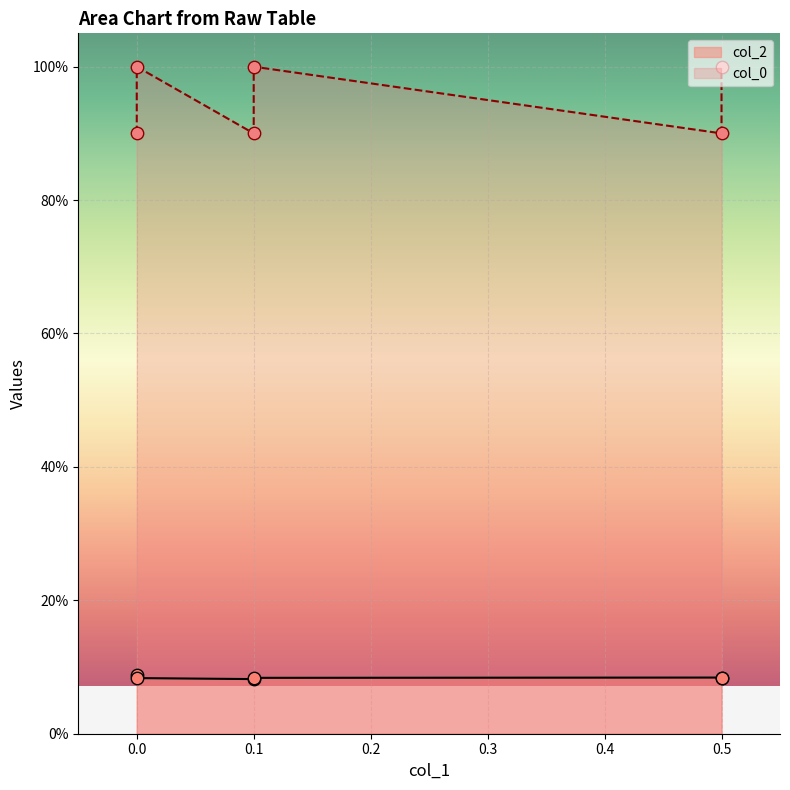

What is the total value across all series at 0.0?

1.0